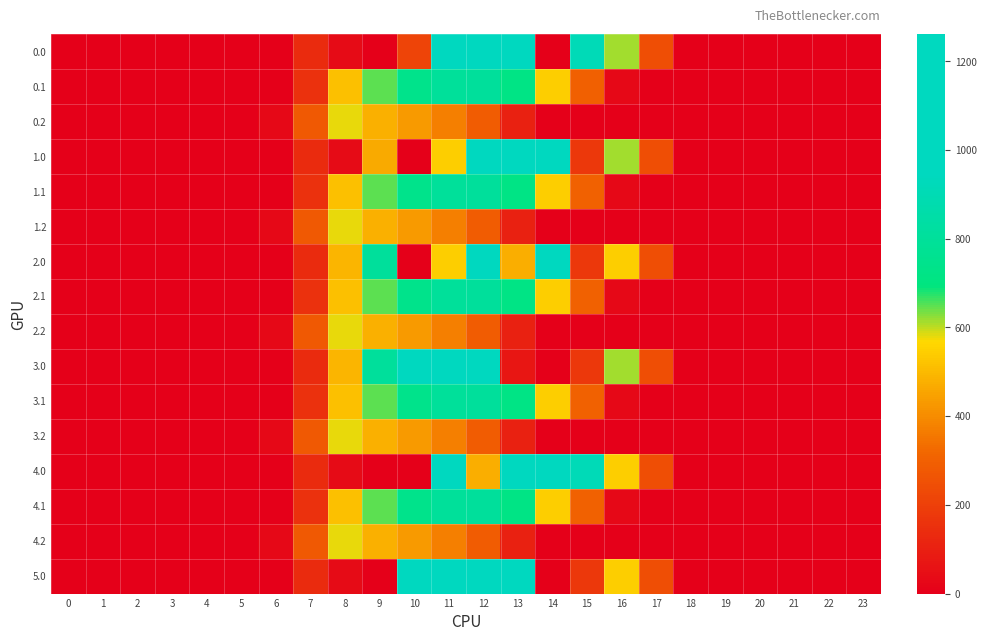

At which category is the sum across all series the highest?

12